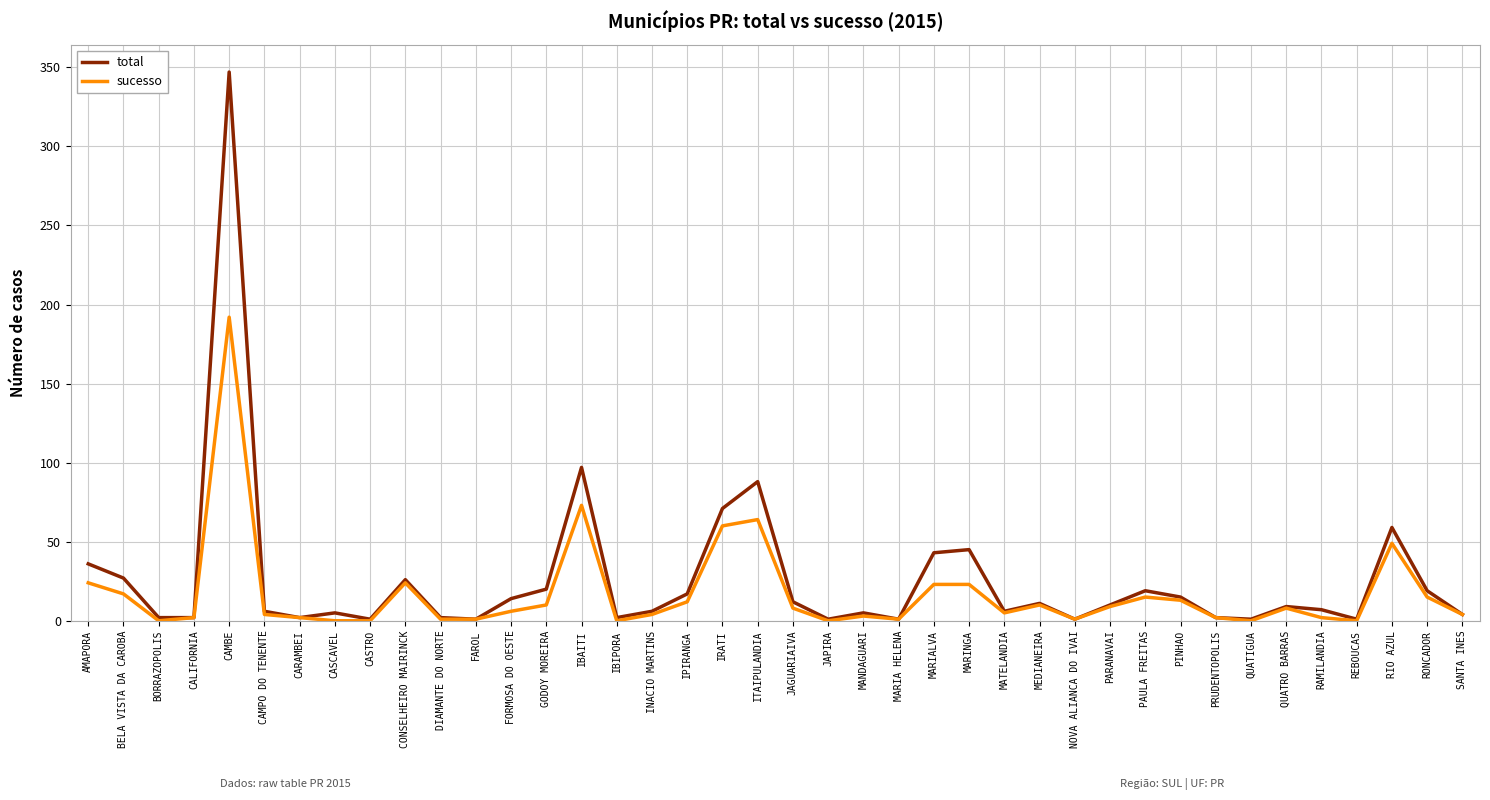

True or false: total has more than 2 interior local peaks.

True